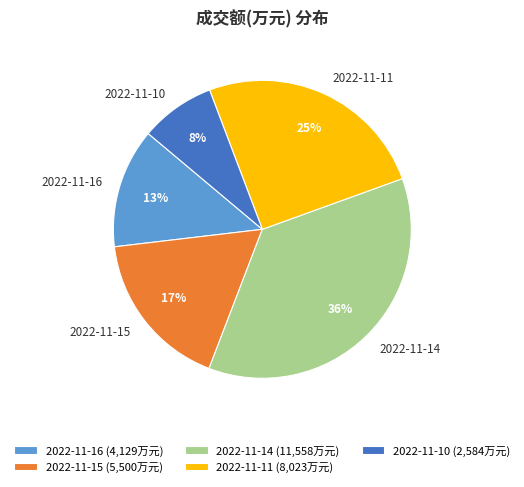

To the nearest percent, what percentage of the pie is 2022-11-11?

25%